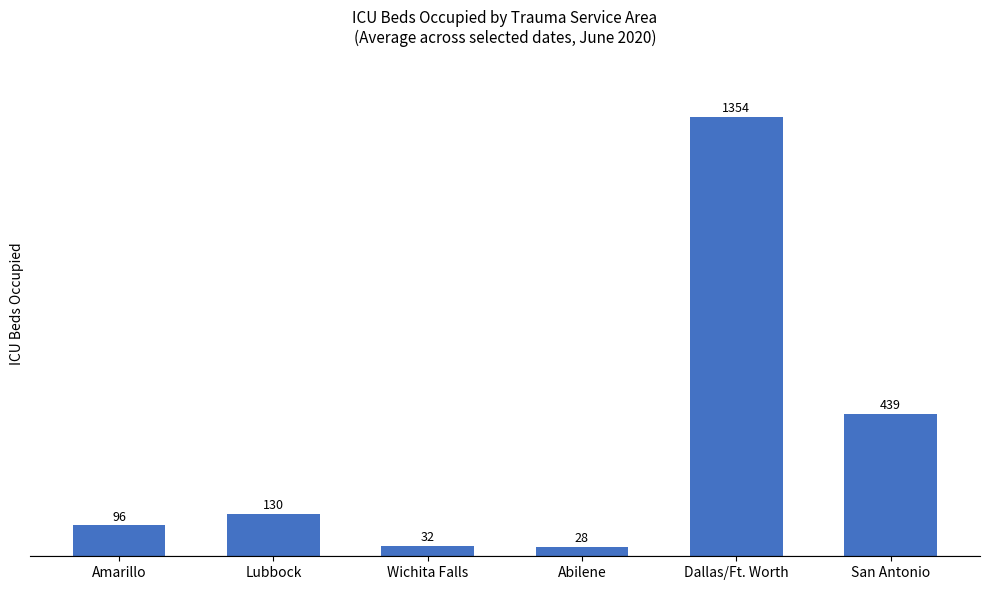

At which category does the chart reach its minimum across all series?

Abilene